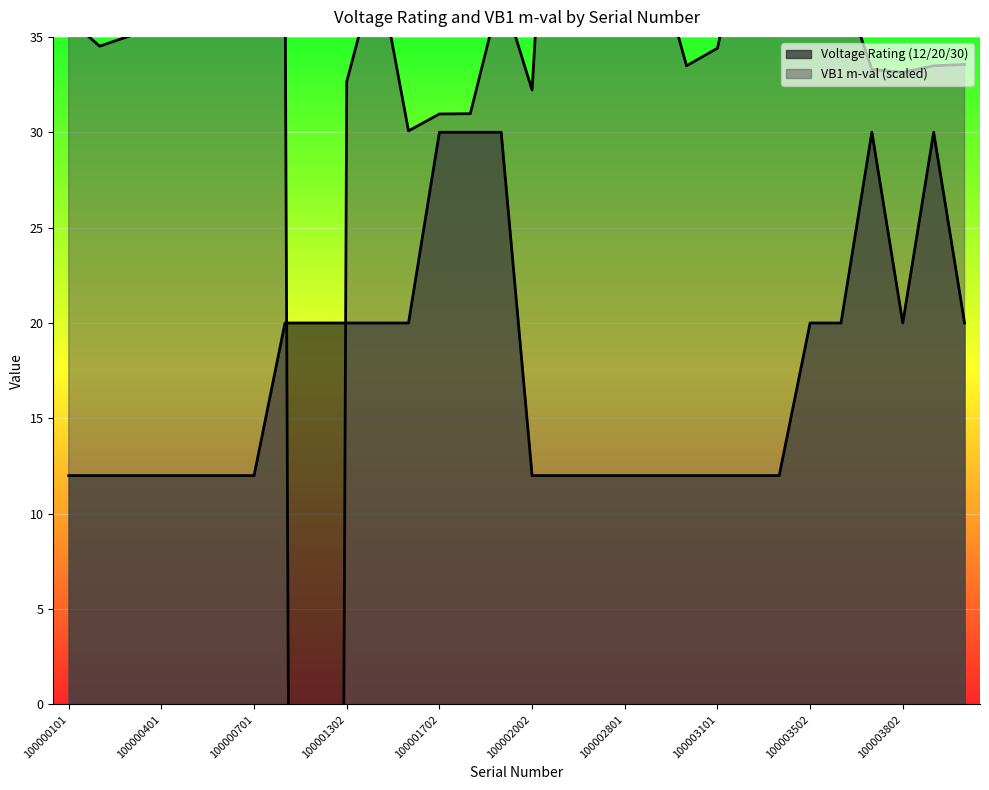

Reading right to left, list all the values displayed in this chart.

Voltage Rating (12/20/30): 20.0	30.0	20.0	30.0	20.0	20.0	12.0	12.0	12.0	12.0	12.0	12.0	12.0	12.0	12.0	30.0	30.0	30.0	20.0	20.0	20.0	20.0	20.0	12.0	12.0	12.0	12.0	12.0	12.0	12.0
VB1 m-val: 33.6	33.5	33.1	33.3	38.1	38.8	37.6	41.7	34.4	33.5	39.3	38.9	40.2	59.5	32.2	37.4	31.0	31.0	30.1	38.8	32.7	-315.0	39.4	37.0	36.5	36.1	36.2	35.1	34.5	35.9